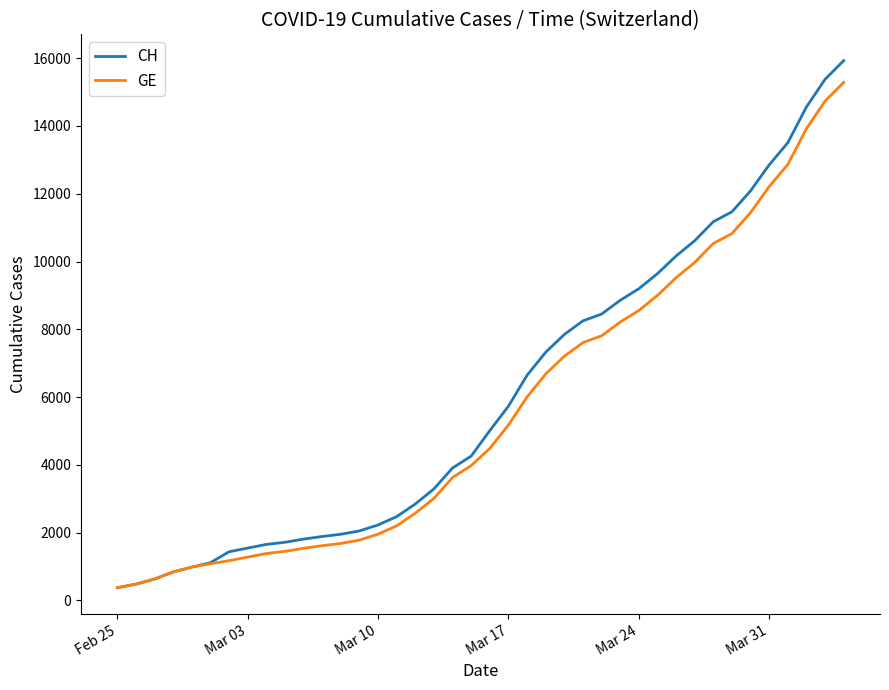

Which series has the widest spread of values?

CH